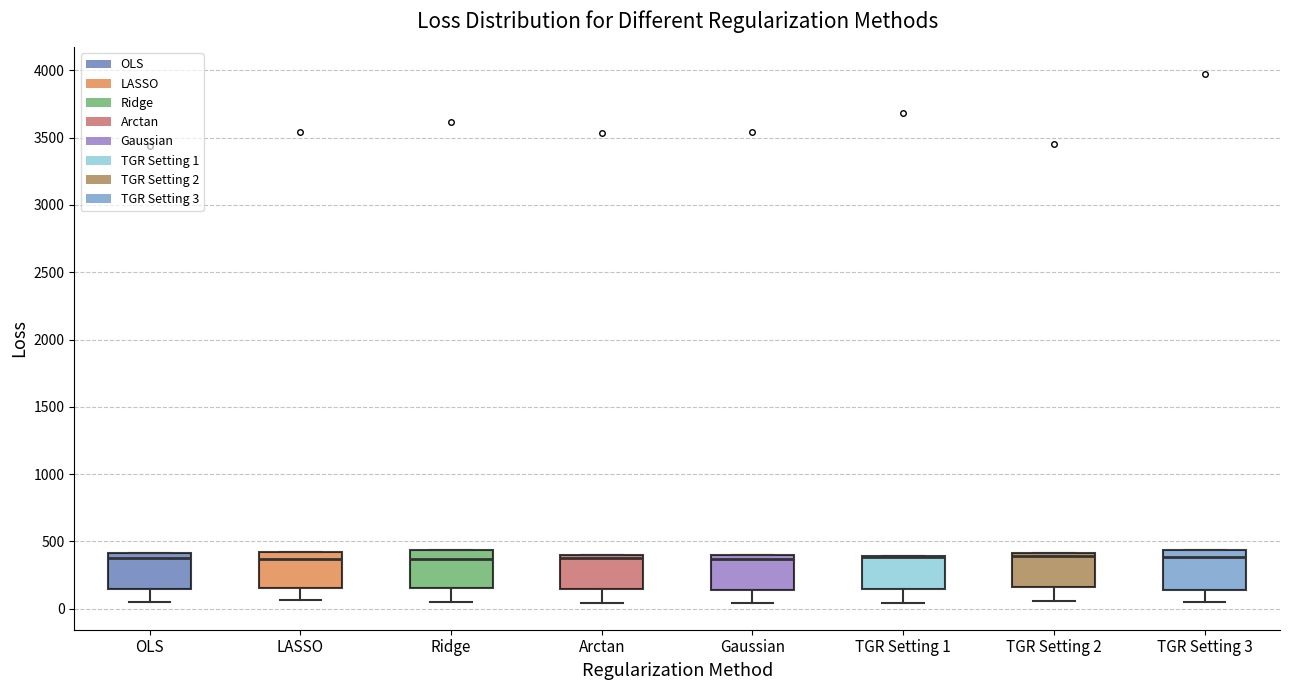

Reading left to right, transcribe this box plot: for each box, give where its median line is, the range the box spans, and where its two whiskers end, as read against the y-axis. The values are not printed on the chart, so give them approximately, as read against the axis.

OLS: median 400 (just below the box's upper edge), box 150 to 400, whiskers 50 to 400
LASSO: median 350, box 150 to 400, whiskers 50 to 400
Ridge: median 350, box 150 to 450, whiskers 50 to 450
Arctan: median 400 (just below the box's upper edge), box 150 to 400, whiskers 50 to 400
Gaussian: median 350, box 150 to 400, whiskers 50 to 400
TGR Setting 1: median 400 (drawn on the box's upper edge), box 150 to 400, whiskers 50 to 400
TGR Setting 2: median 400 (just below the box's upper edge), box 150 to 400, whiskers 50 to 400
TGR Setting 3: median 400, box 150 to 450, whiskers 50 to 450